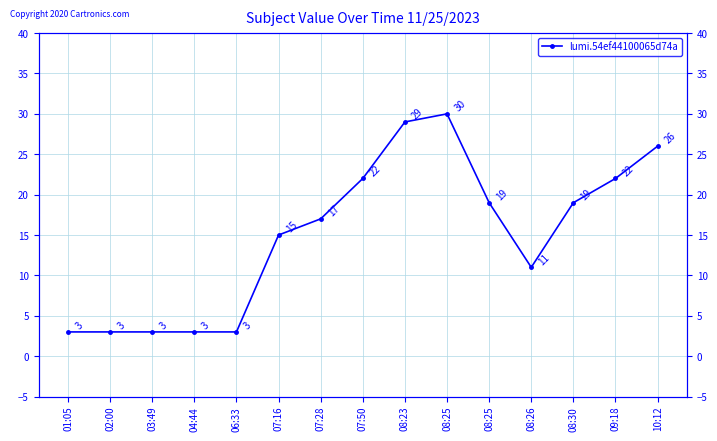

How many interior local peaks (higher than both neighbors) does the data have?

1